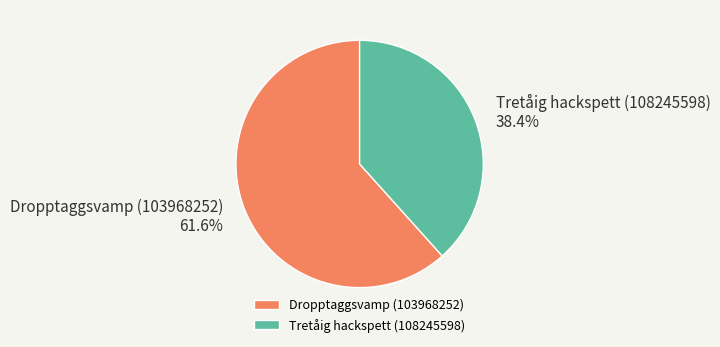

Is there a majority slice in this chart?

Yes